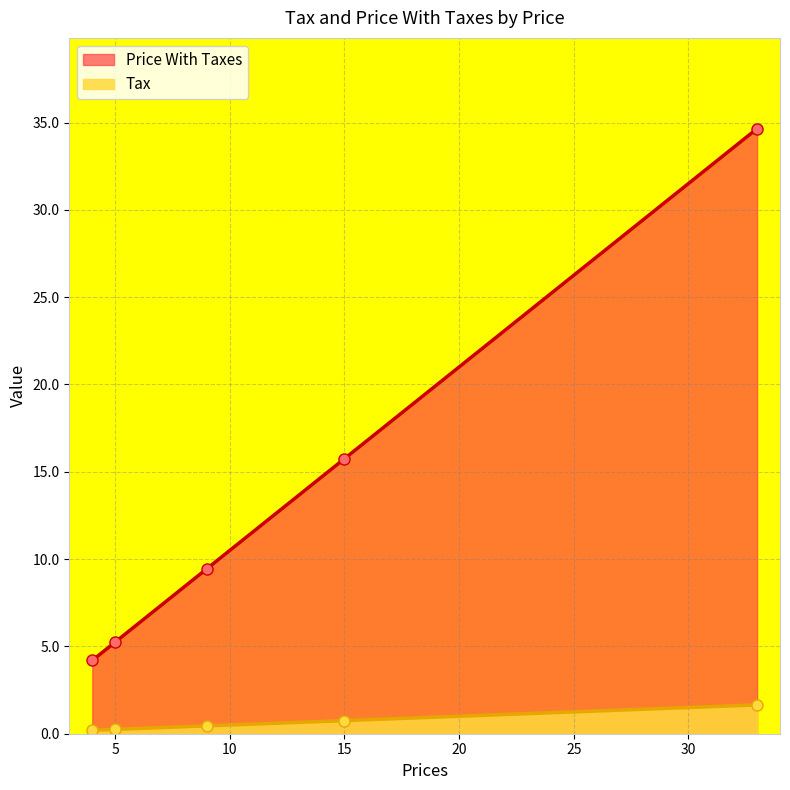

Reading left to right, extract all data points from this chart.

Tax: 5=0.2	4=0.2	15=0.8	9=0.5	33=1.6
Price With Taxes: 5=5.2	4=4.2	15=15.8	9=9.4	33=34.6